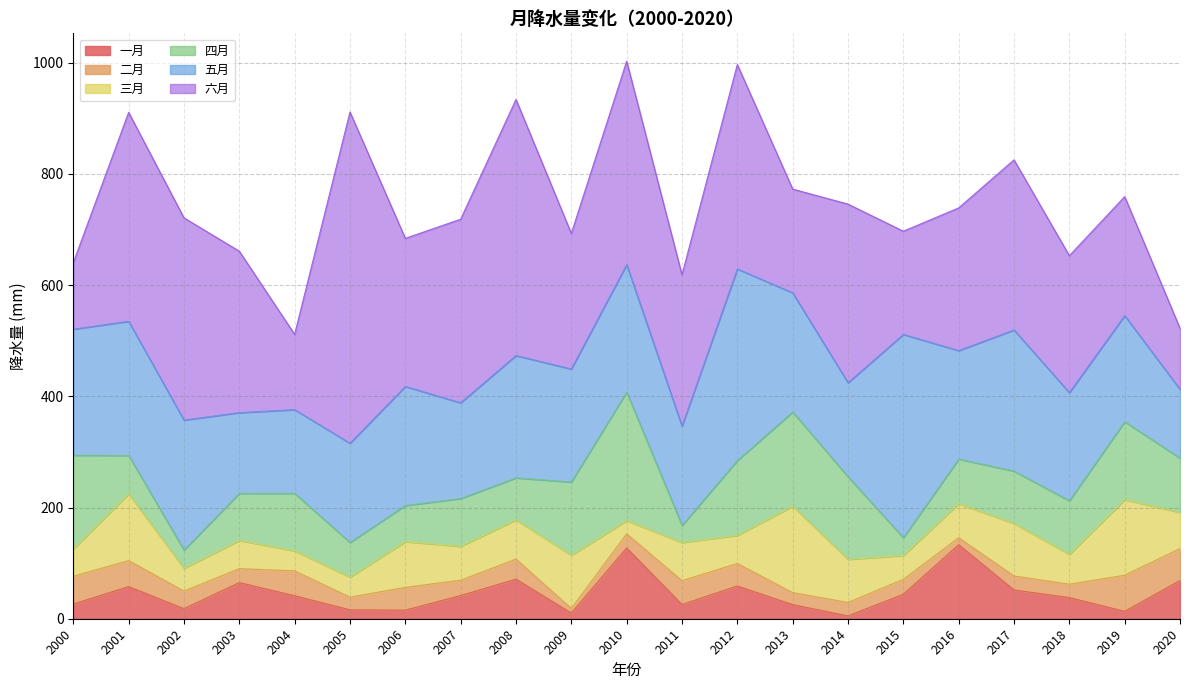

Does the chart have visible grid lines?

Yes